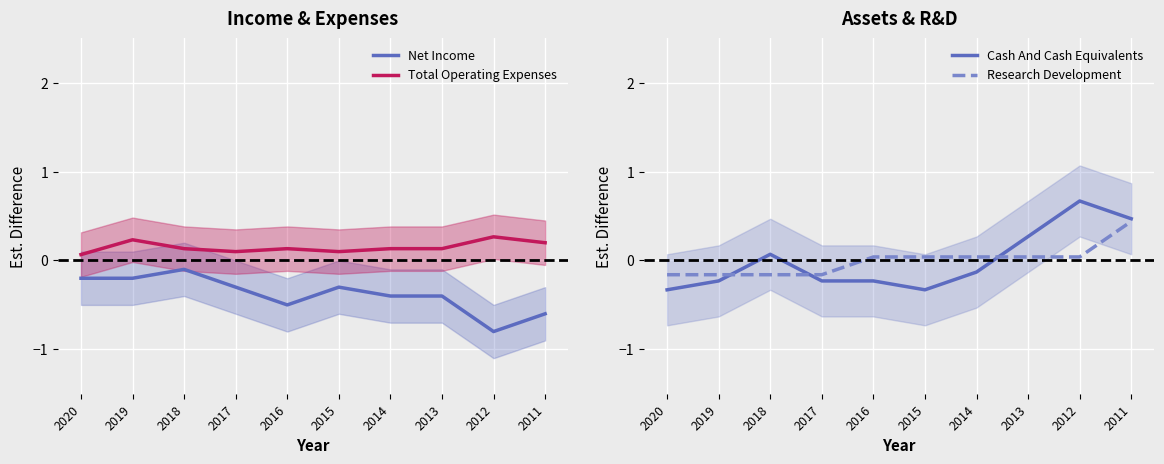

The Cash And Cash Equivalents series shows -0.2 at 2017. True or false?

True